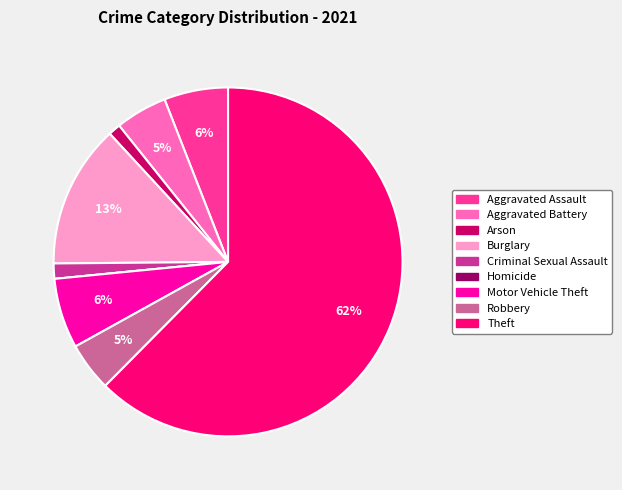

To the nearest percent, what percentage of the pie is Aggravated Battery?

5%